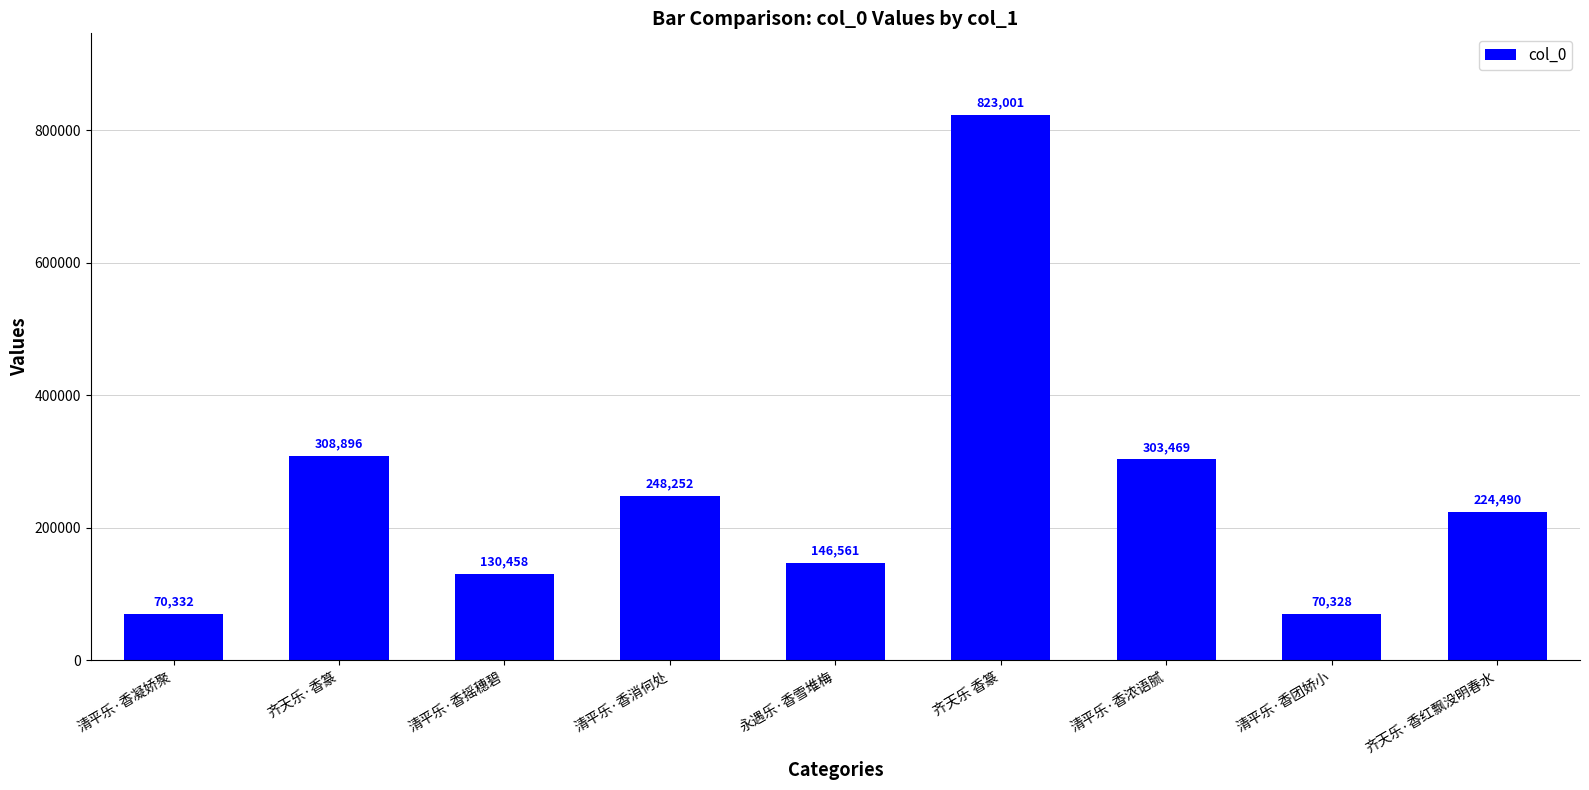

List the labels in order of value, smallest first.

清平乐·香团娇小, 清平乐·香凝娇聚, 清平乐·香摇穗碧, 永遇乐·香雪堆梅, 齐天乐·香红飘没明春水, 清平乐·香消何处, 清平乐·香浓语腻, 齐天乐·香篆, 齐天乐 香篆